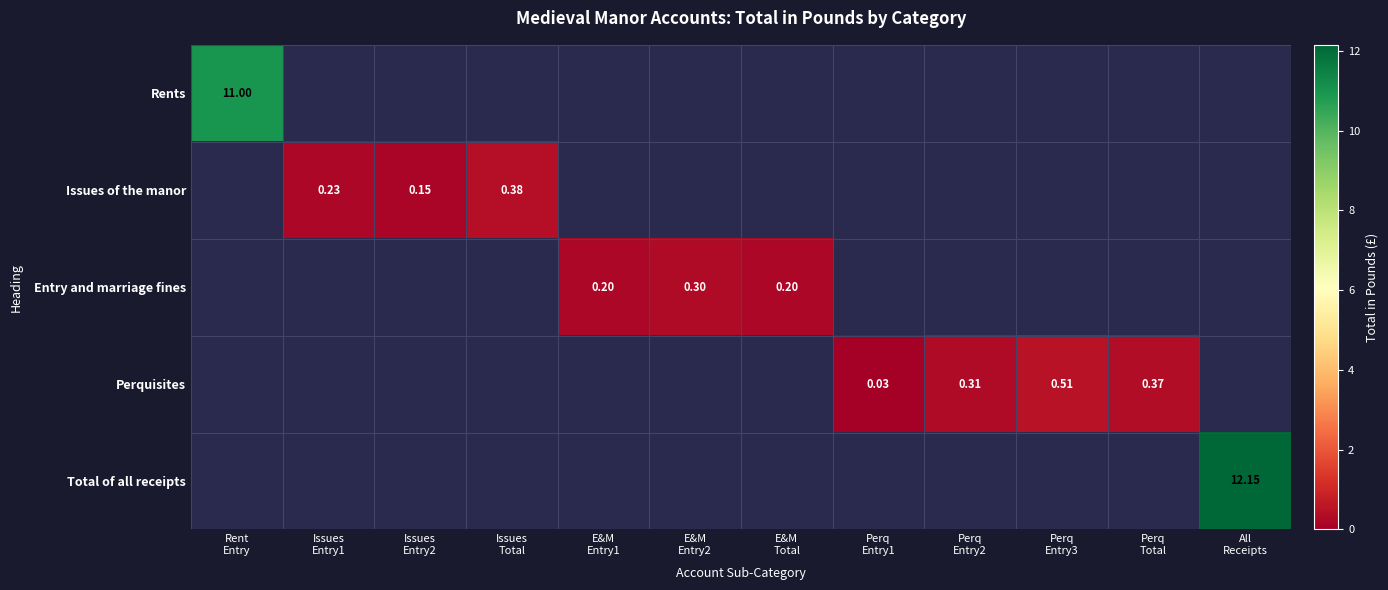

At E&M Entry1, list the series in order from largest to smallest.

Rents, Issues of the manor, Entry and marriage fines, Perquisites, Total of all receipts